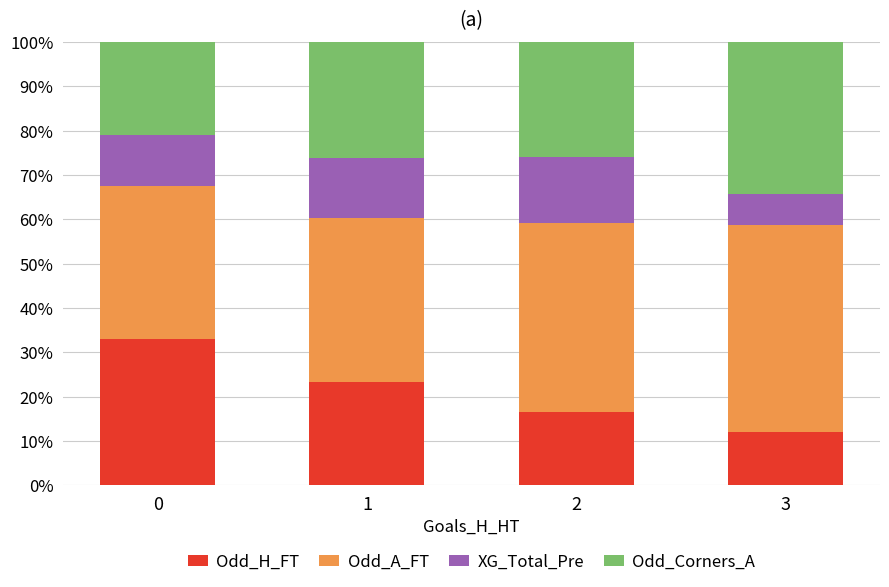

Which category has the lowest value in the Odd_H_FT series?

3